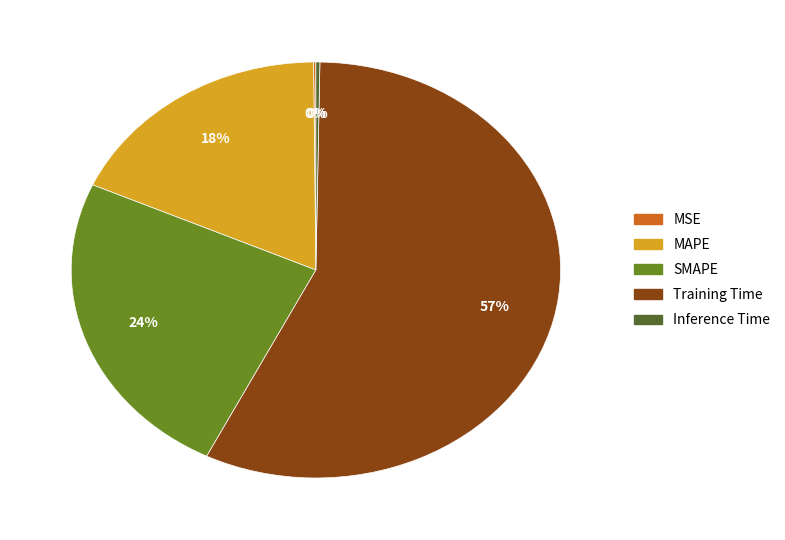

Which slice is the largest?

Training Time